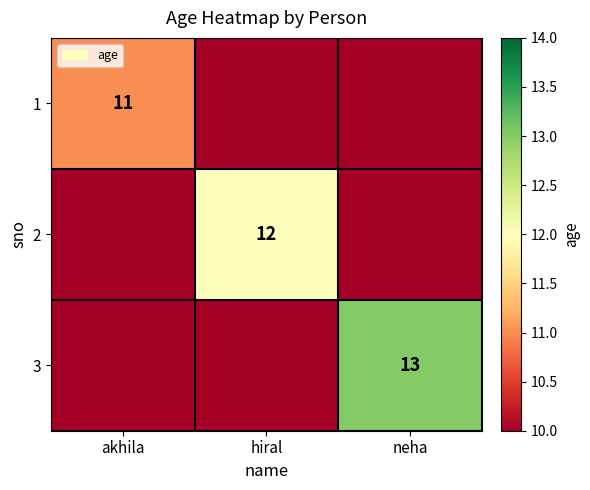

Is it true that 3 equals 21 at neha?

False